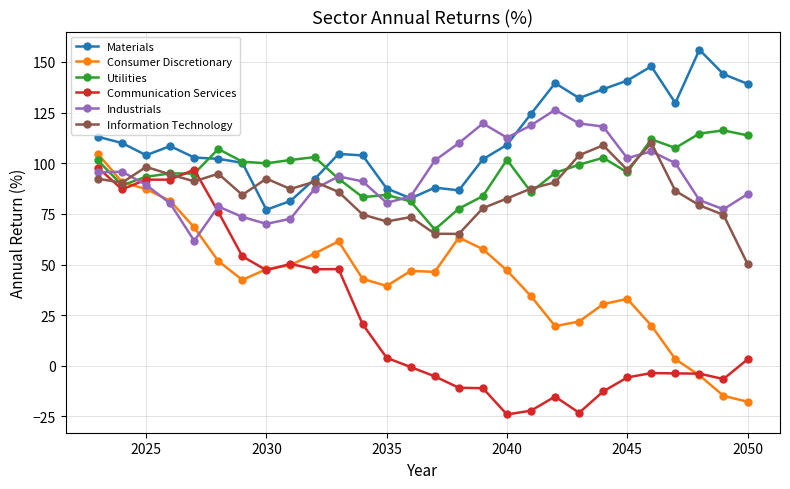

True or false: Industrials has more than 2 interior local peaks.

True